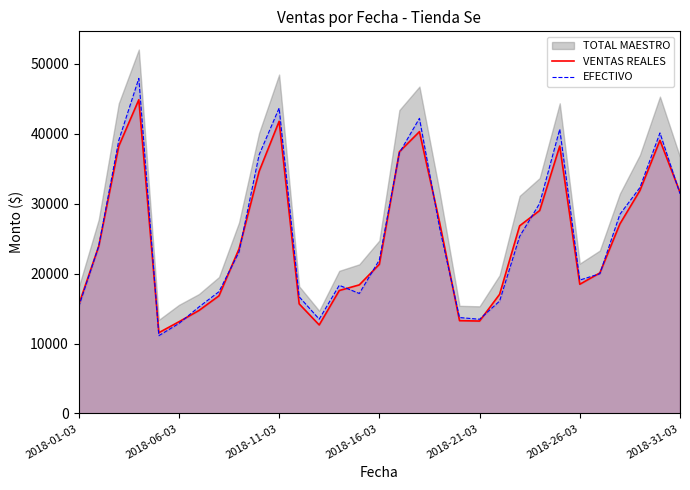

What is the minimum value for EFECTIVO?

11125.0